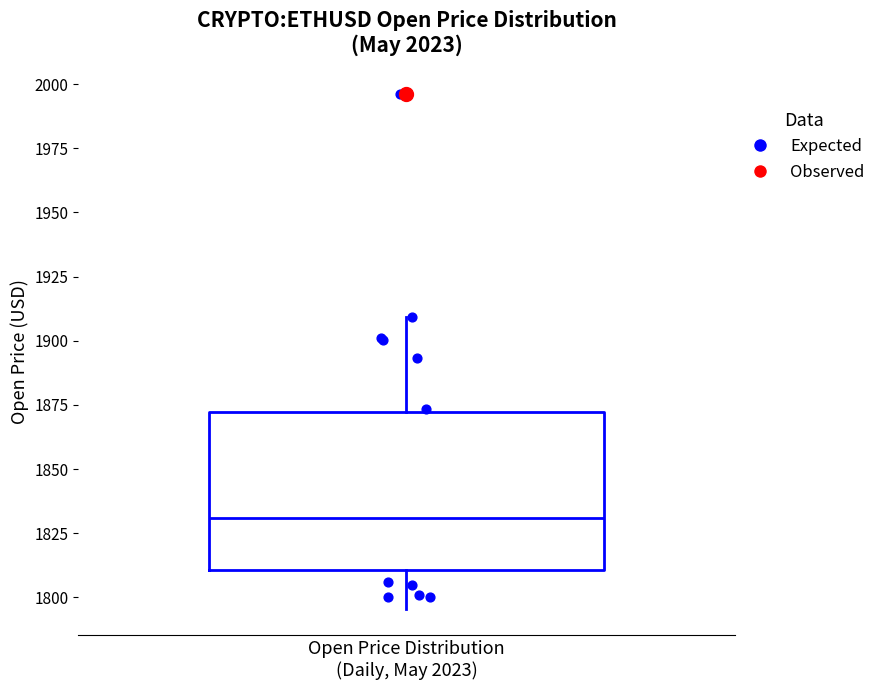

Transcribe this box plot: give where the median line is, the range the box spans, and where the two whiskers end, as read against the y-axis. The values are not printed on the chart, so give them approximately, as read against the axis.

median 1830, box 1810 to 1870, whiskers 1795 to 1910